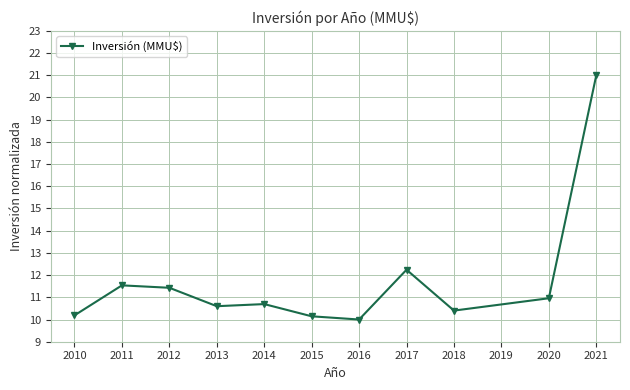

What is the value of the 3rd point from the left?

11.4